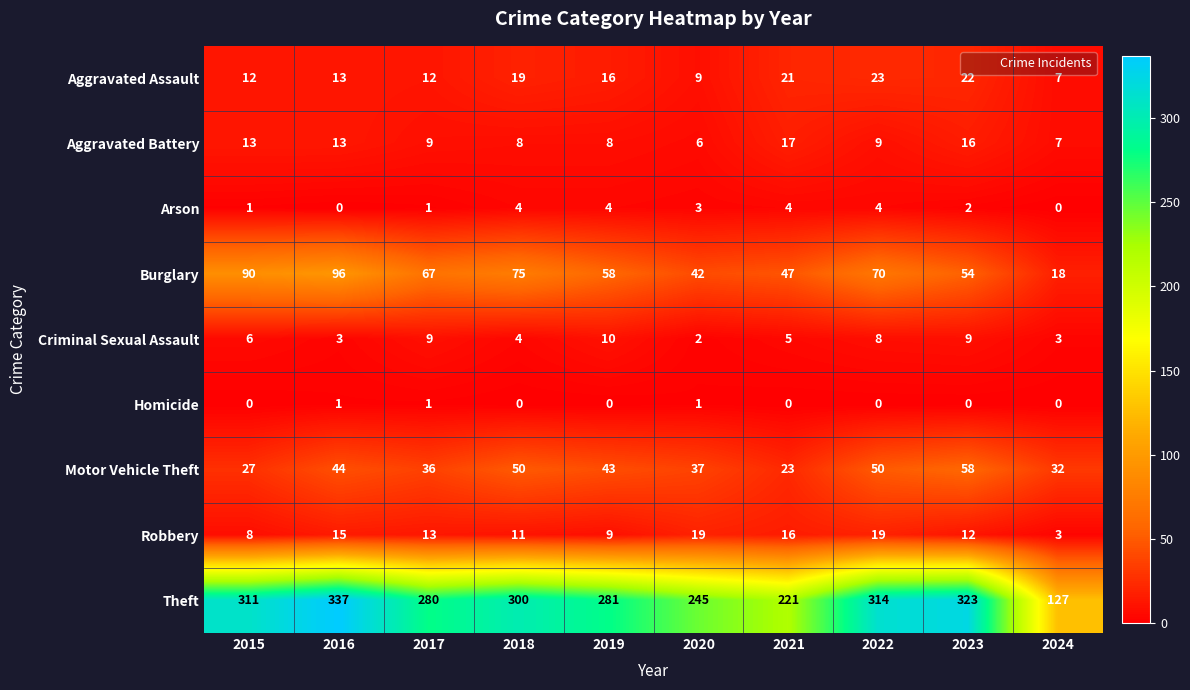

True or false: Aggravated Assault has a value of 3 at 2020.

False